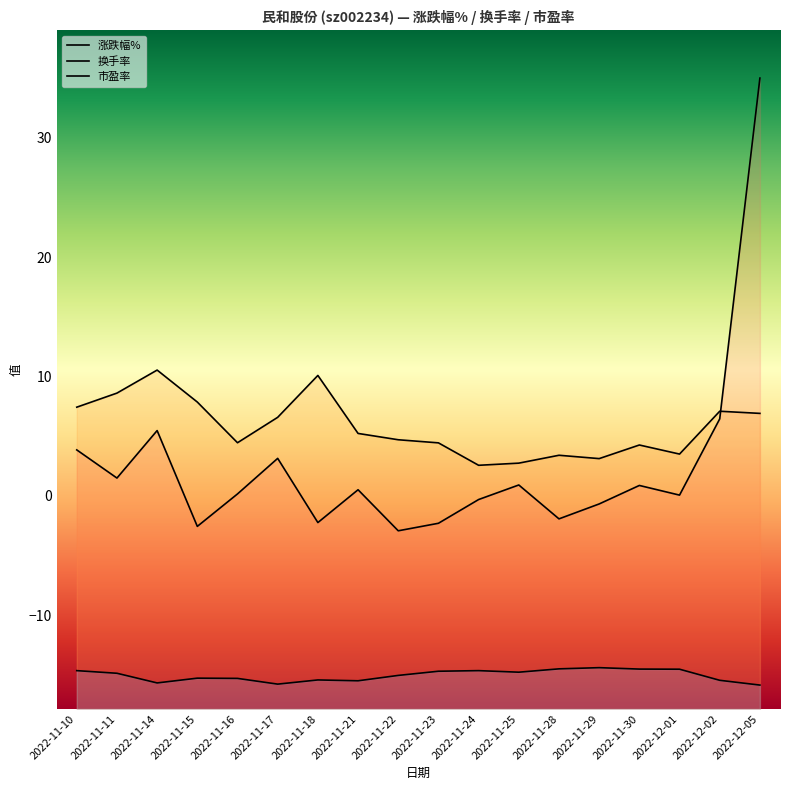

True or false: 换手率 and 涨跌幅% cross at least once.

True